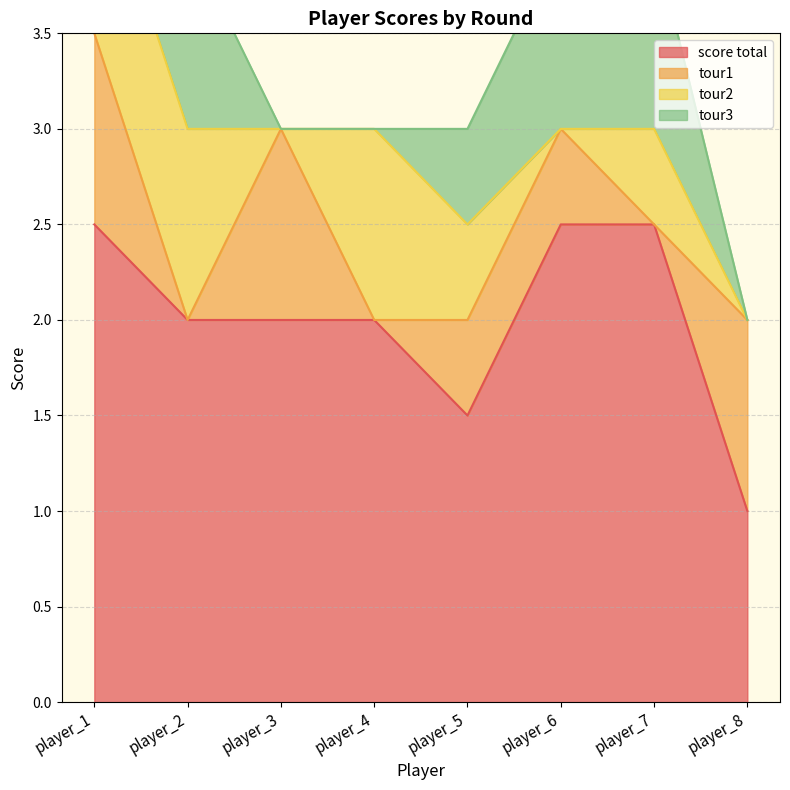

What is the difference between the maximum and minimum values in the tour3 series?

1.0